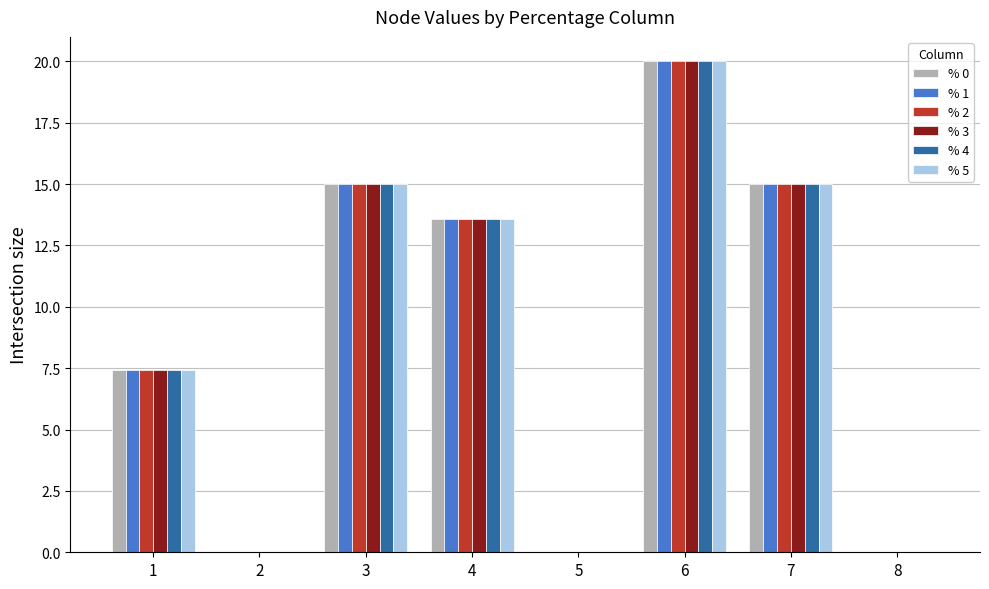

Which series changed the most between 1 and 2?

% 5